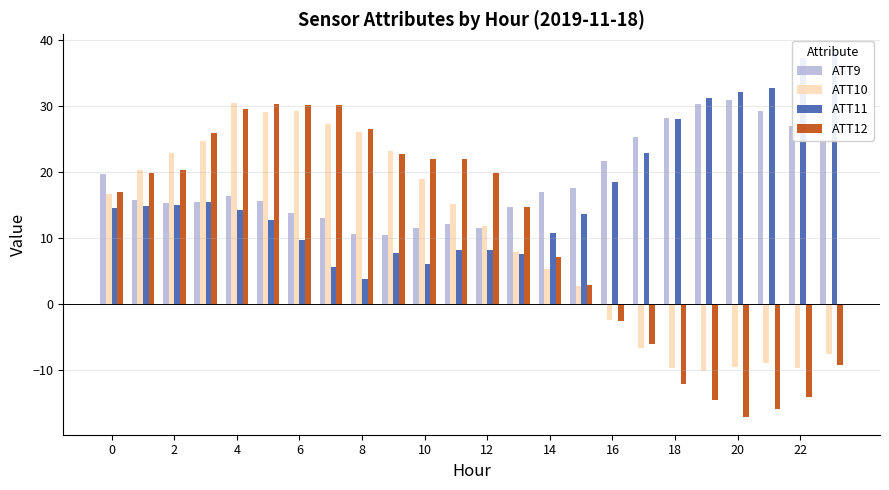

What value does the ATT10 series have at 16?

-2.4